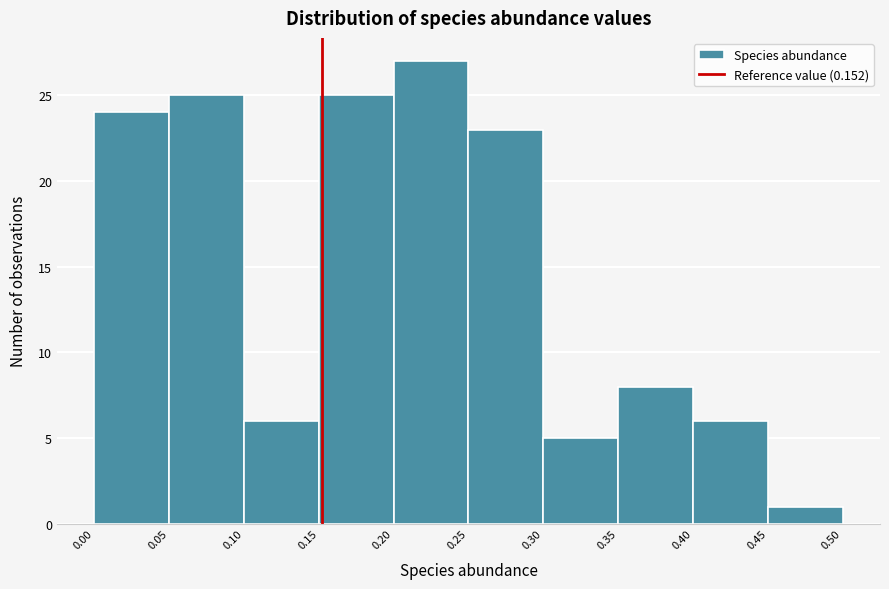

Reading left to right, list every bar in this chart as the range it spans on the x-axis followed by its height. The values are not printed on the chart, so give them approximately, as read against the axis.

0.00 to 0.05: 24
0.05 to 0.10: 25
0.10 to 0.15: 6
0.15 to 0.20: 25
0.20 to 0.25: 27
0.25 to 0.30: 23
0.30 to 0.35: 5
0.35 to 0.40: 8
0.40 to 0.45: 6
0.45 to 0.50: 1